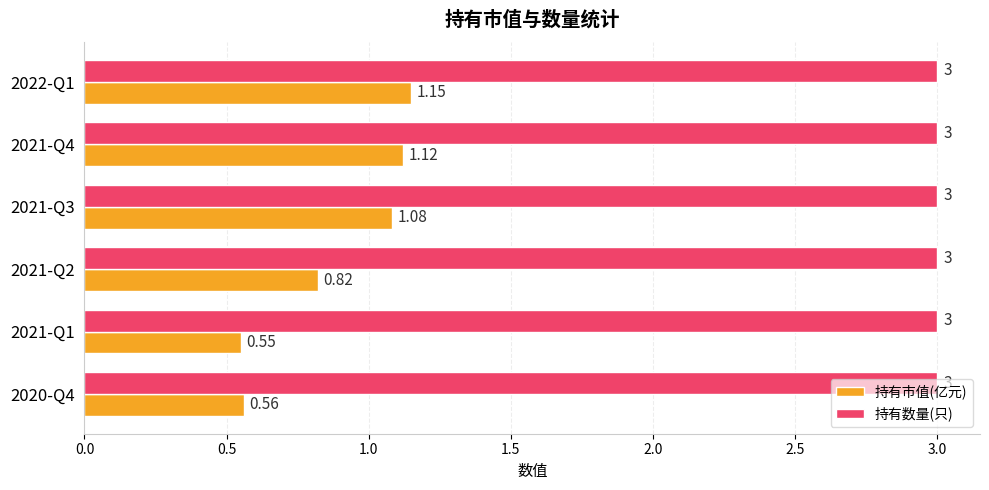

Which series has the largest range (max minus min)?

持有市值(亿元)